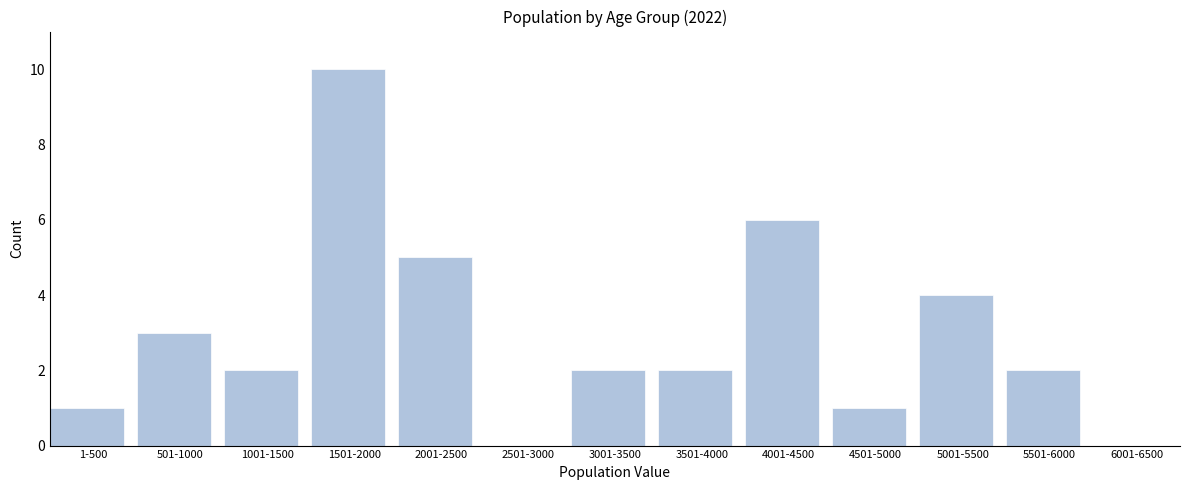

Reading left to right, what are all the values shown in this chart?

1-500=1	501-1000=3	1001-1500=2	1501-2000=10	2001-2500=5	2501-3000=0	3001-3500=2	3501-4000=2	4001-4500=6	4501-5000=1	5001-5500=4	5501-6000=2	6001-6500=0